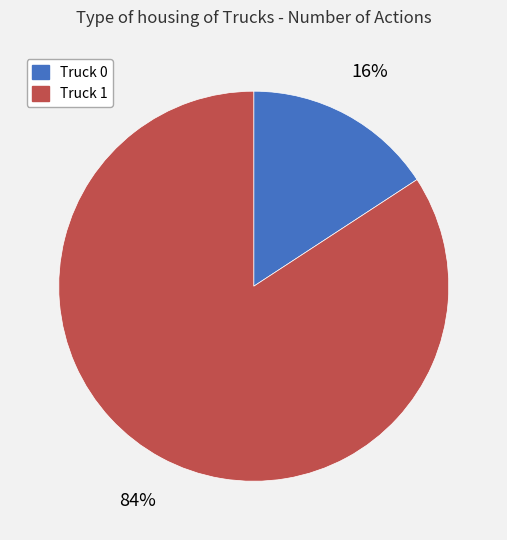

Which slice is the largest?

Truck 1